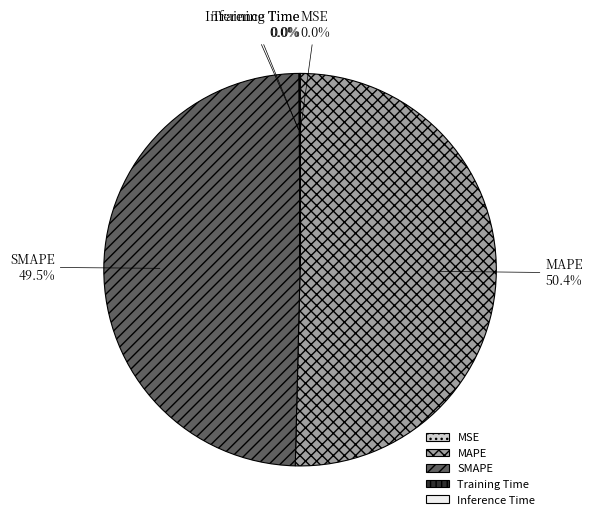

Which category has the biggest portion of the pie?

MAPE